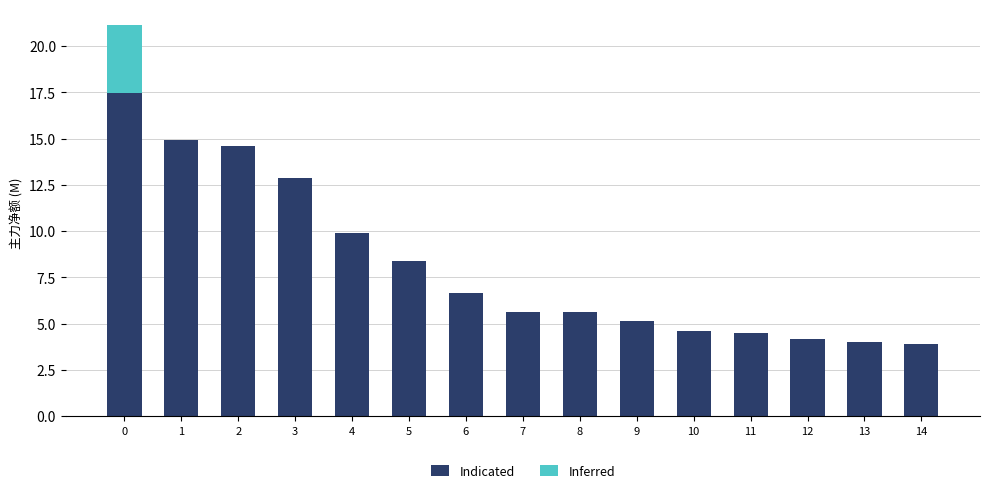

What is the sum of all Indicated values?

122.3